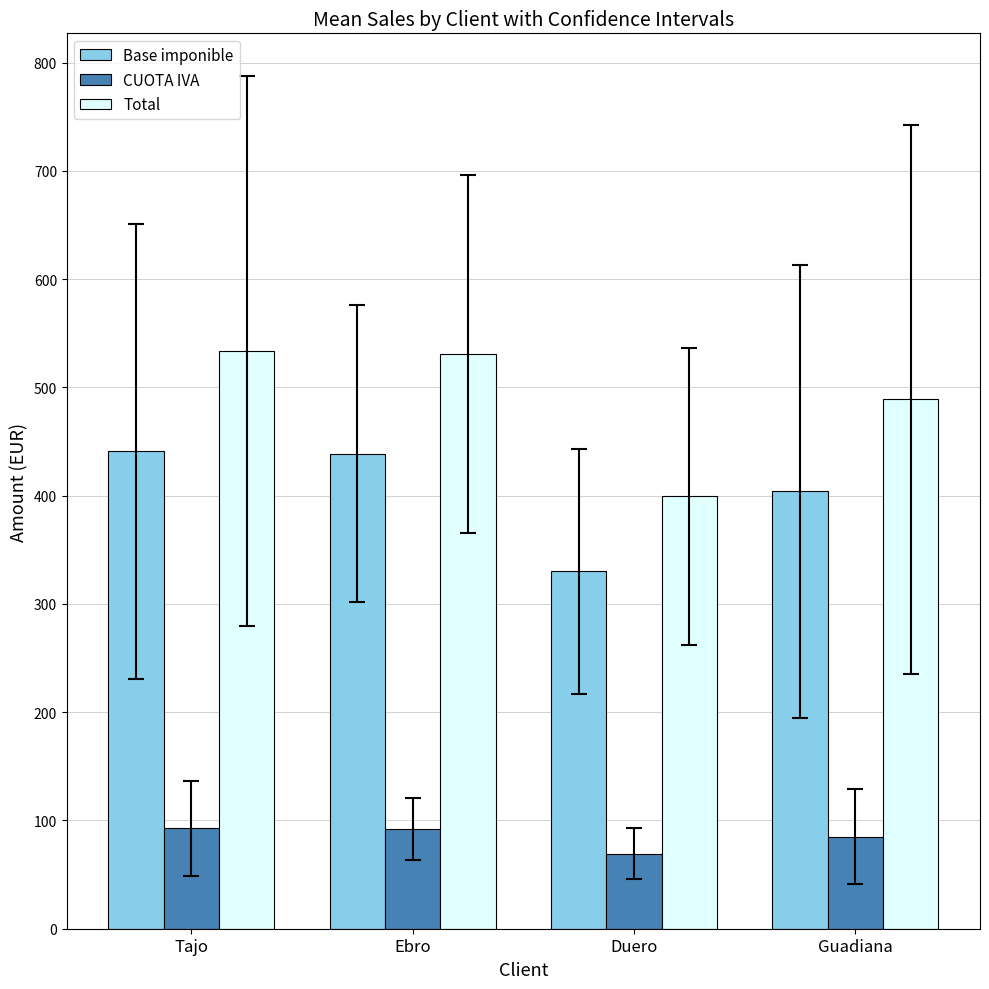

What is the highest value of the Base imponible series?

440.9